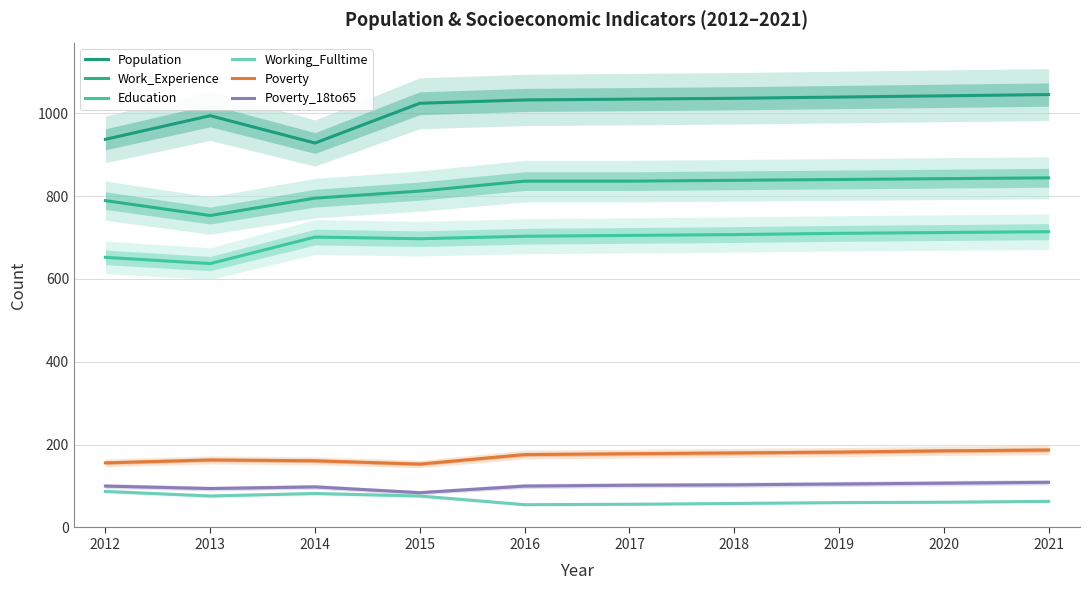

Between 2013 and 2015, which series saw the biggest shift?

Education